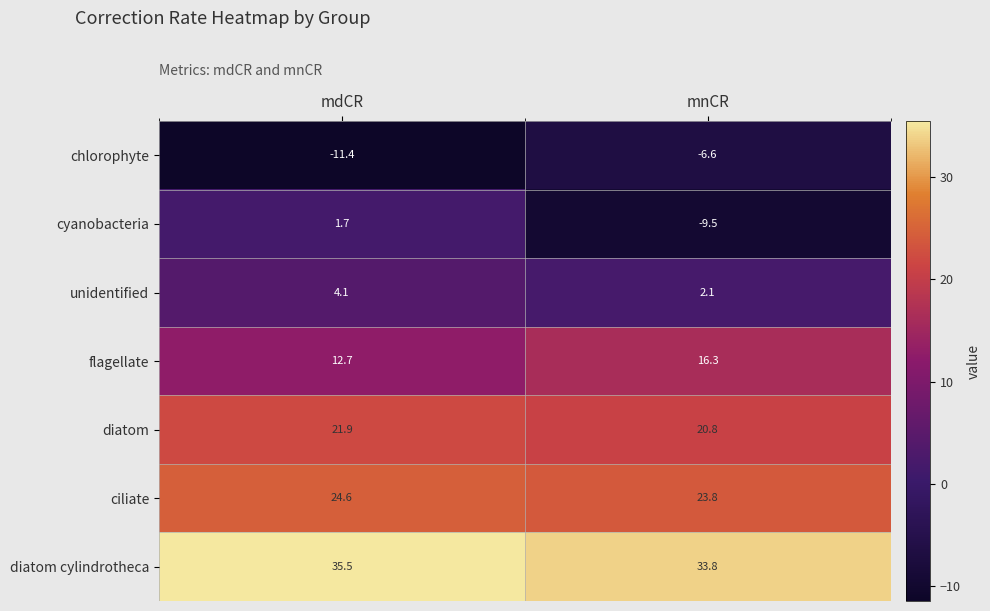

At which category is the sum across all series the highest?

mdCR